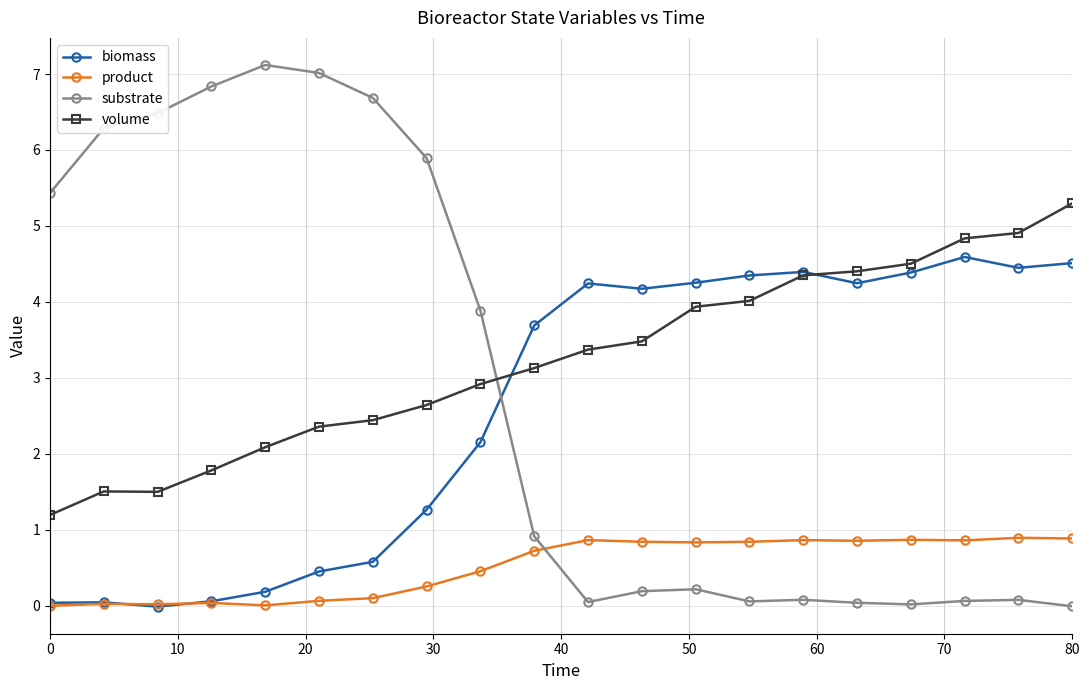

What is the sum of all volume values?

64.6